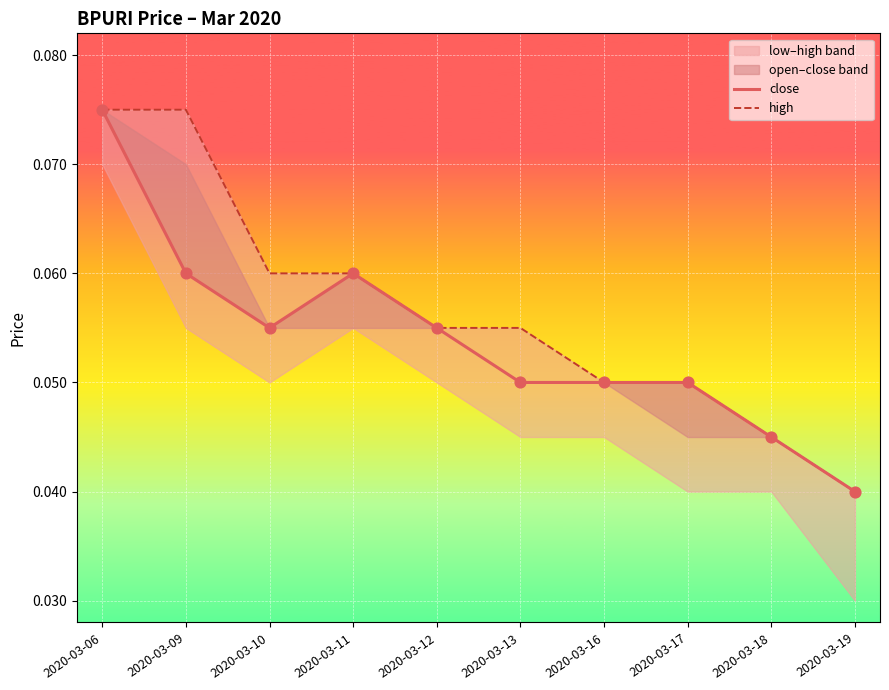

Which series has the largest total across all categories?

high